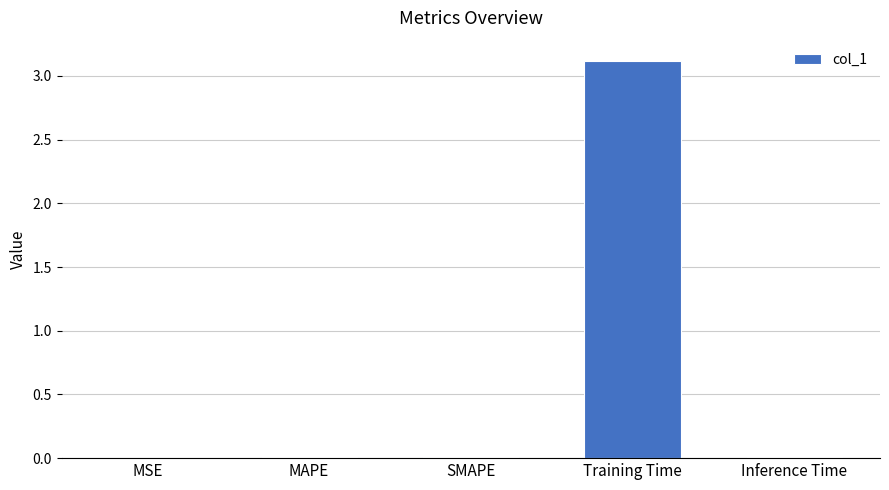

True or false: the data shows 0.0 at MSE.

True